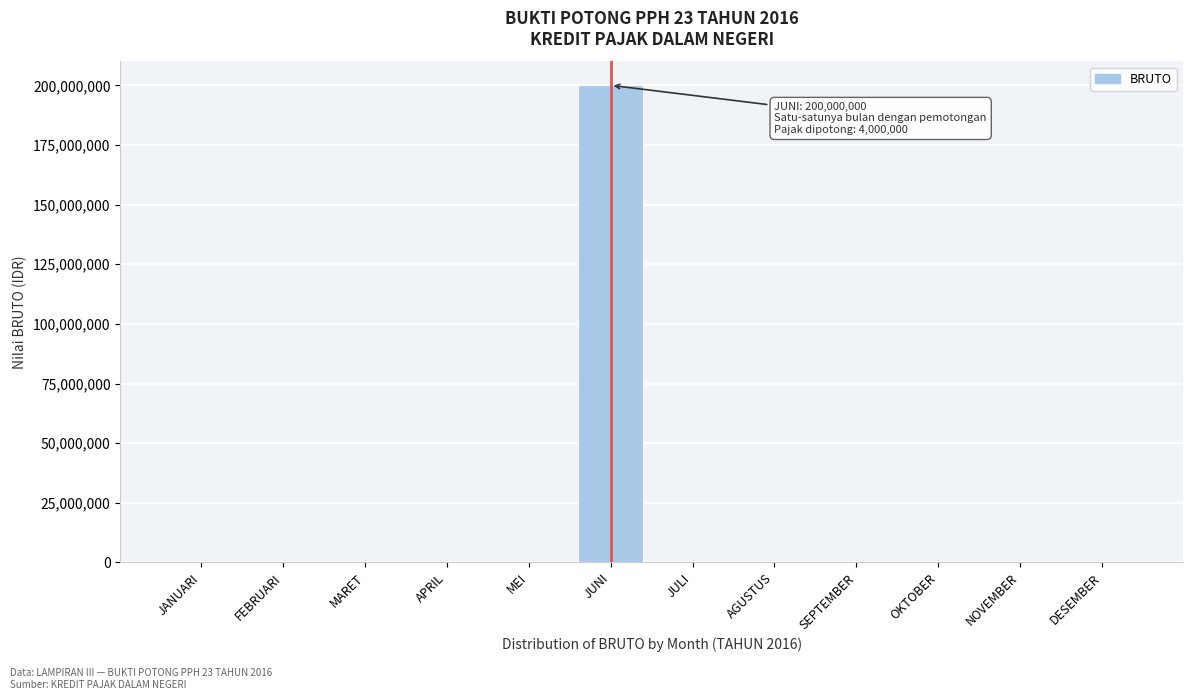

Reading left to right, extract all data points from this chart.

JANUARI=0	FEBRUARI=0	MARET=0	APRIL=0	MEI=0	JUNI=200000000	JULI=0	AGUSTUS=0	SEPTEMBER=0	OKTOBER=0	NOVEMBER=0	DESEMBER=0